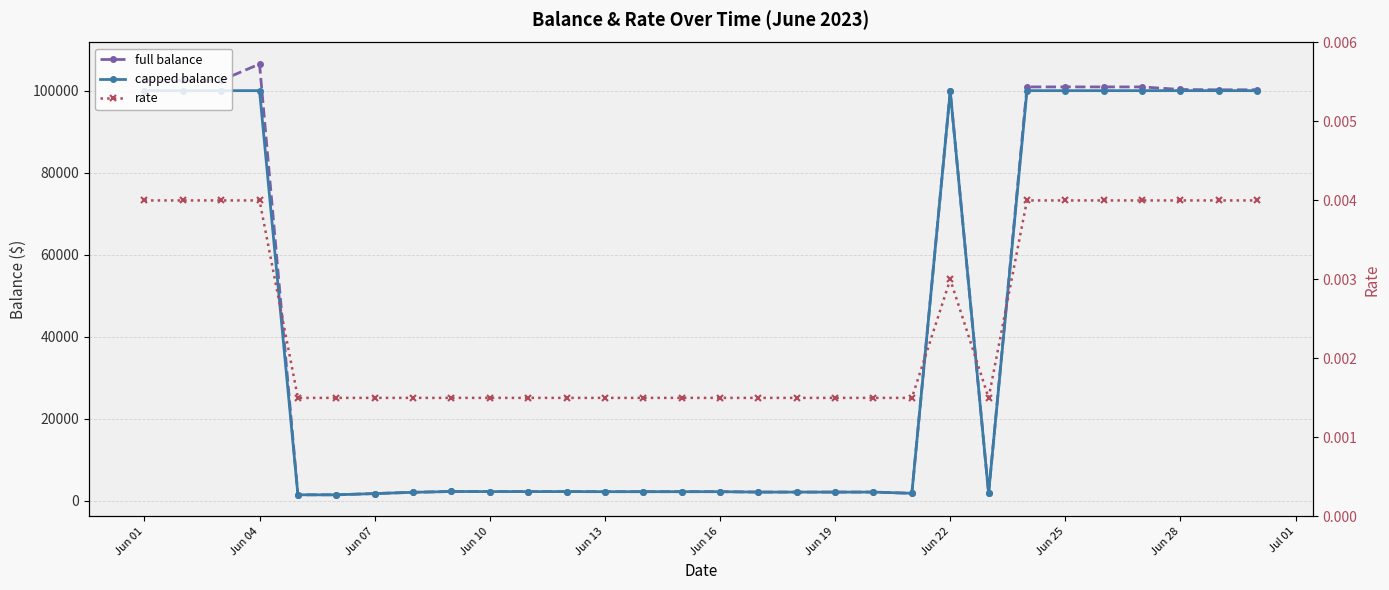

How many values in the full balance series exceed 2271?

16